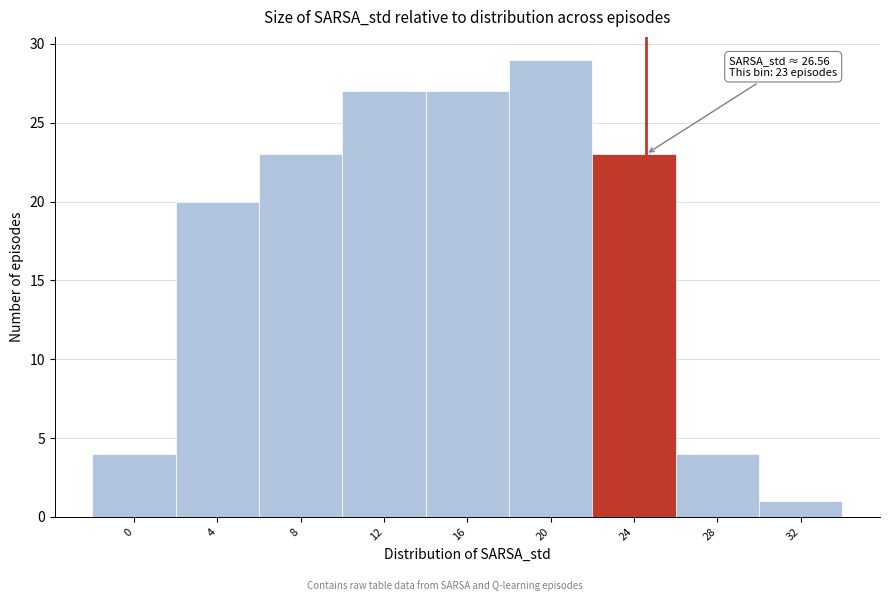

Reading left to right, list all the values displayed in this chart.

0=4	4=20	8=23	12=27	16=27	20=29	24=23	28=4	32=1